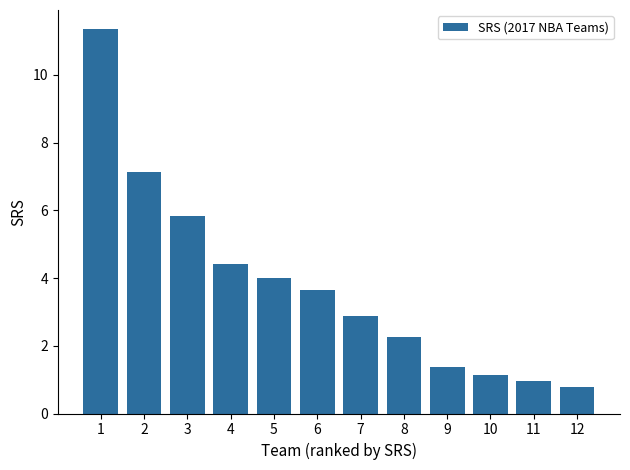

List the labels in order of value, largest first.

1, 2, 3, 4, 5, 6, 7, 8, 9, 10, 11, 12